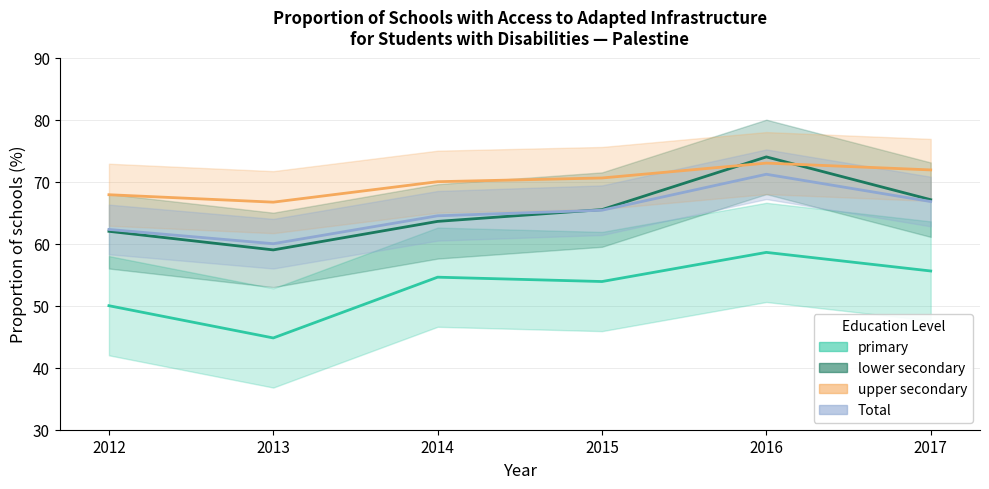

Which category has the lowest value in the lower secondary series?

2013